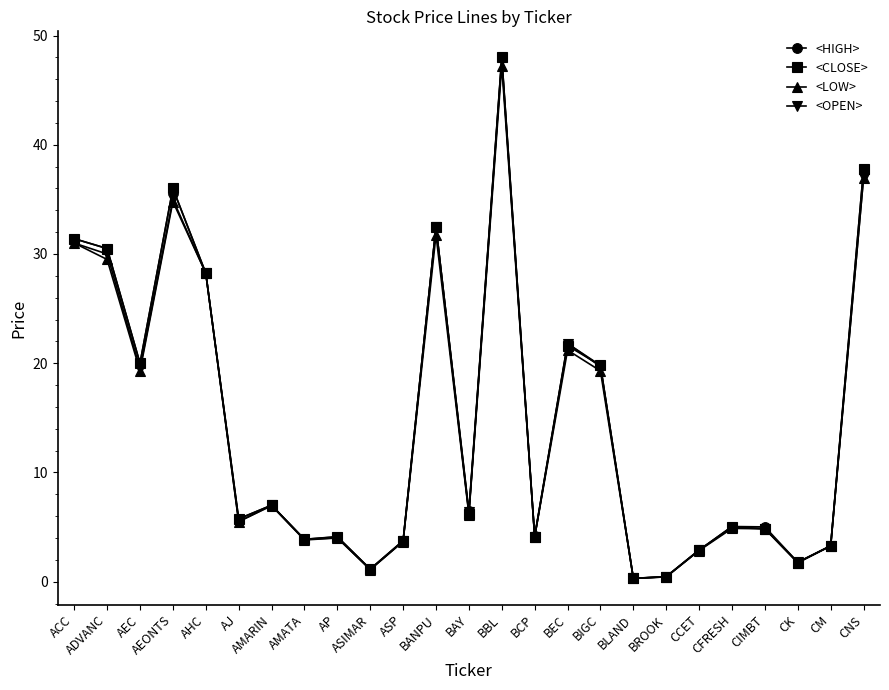

What is the difference between the highest and lowest values at AEONTS?

1.2